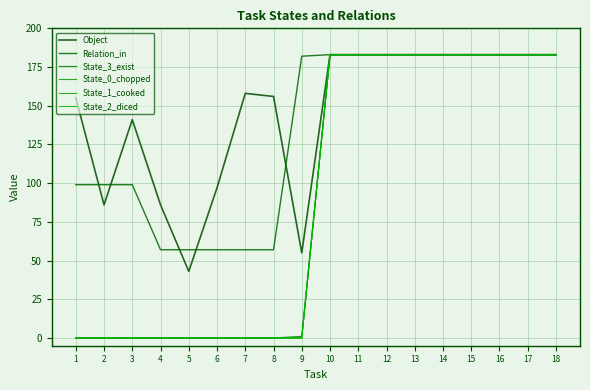

Does the chart display data point markers on the line(s)?

No